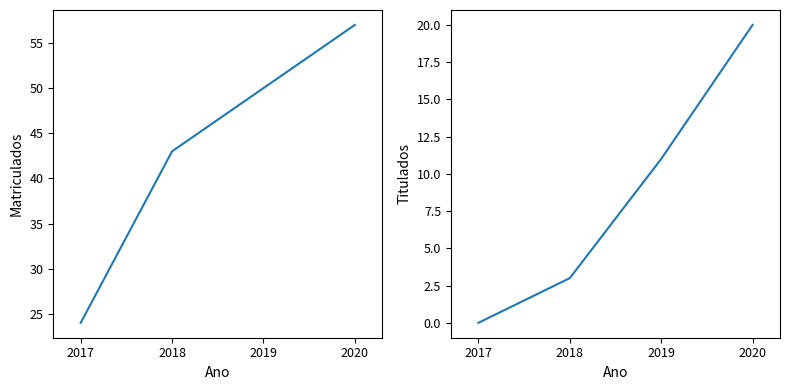

The value of Titulados at 2017 is 0. True or false?

True